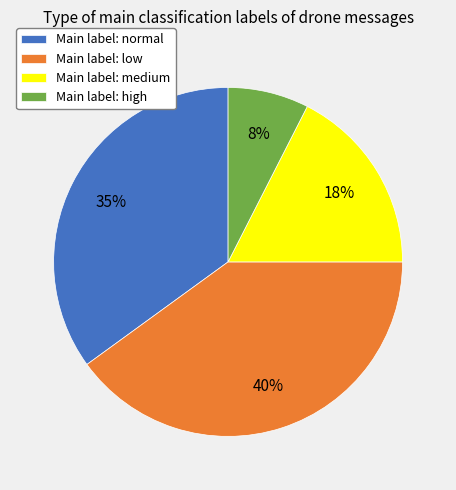

To the nearest percent, what percentage of the pie is Main label: high?

8%